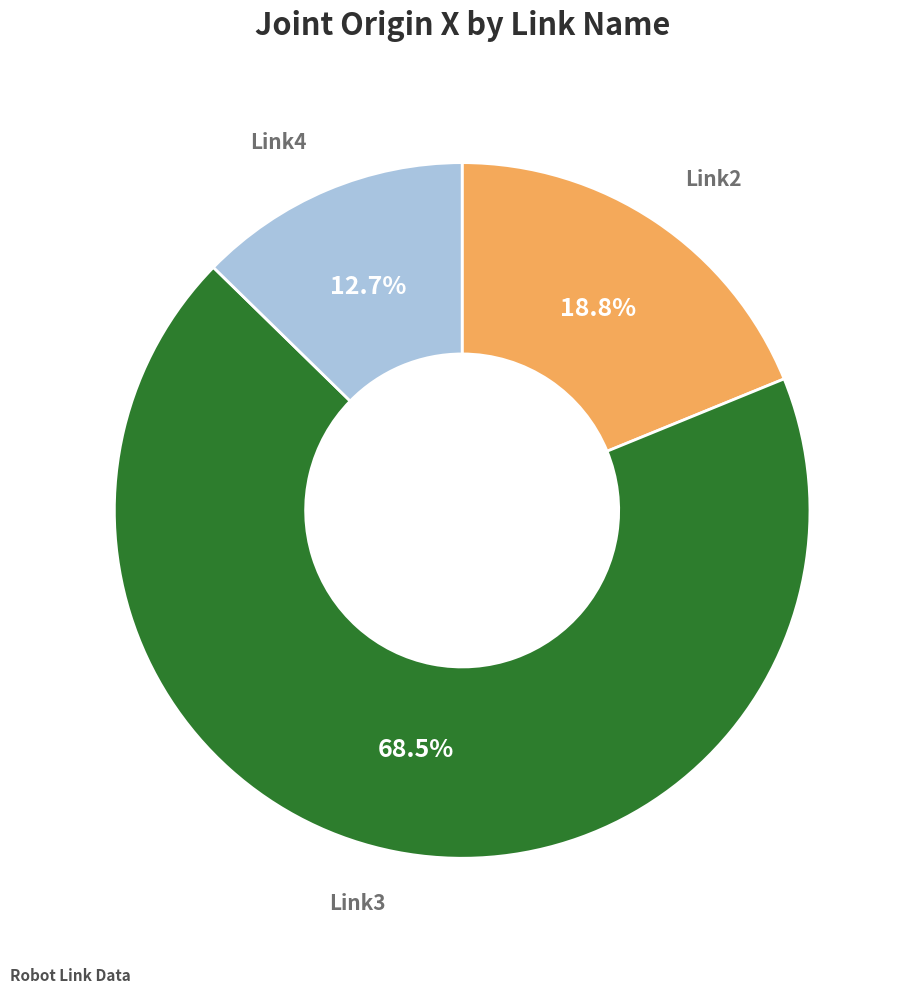

Is there any slice that represents more than half of the pie?

Yes